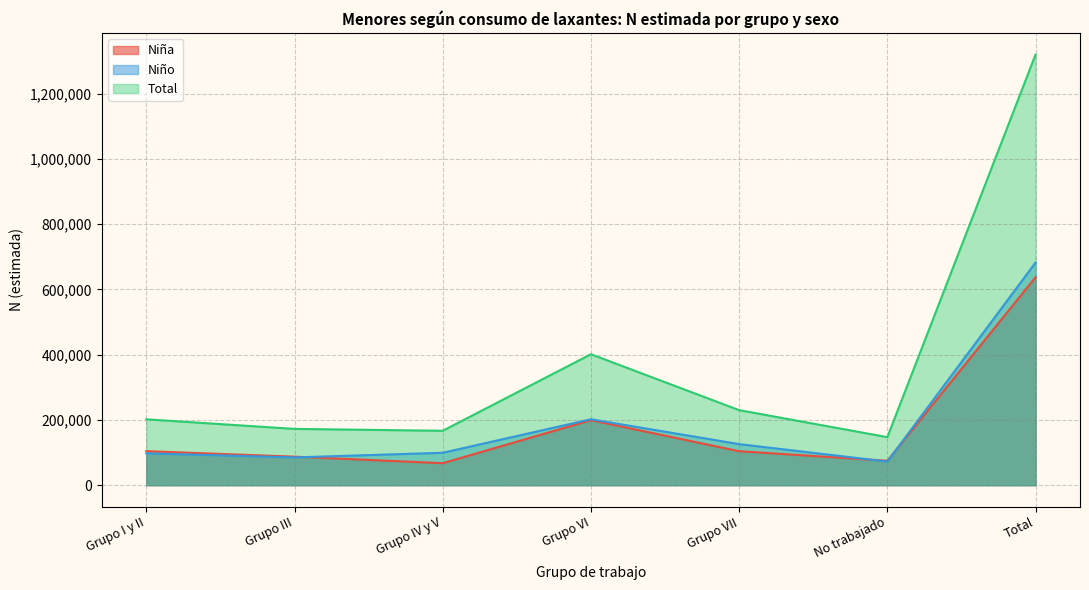

Does the chart display data point markers on the line(s)?

No